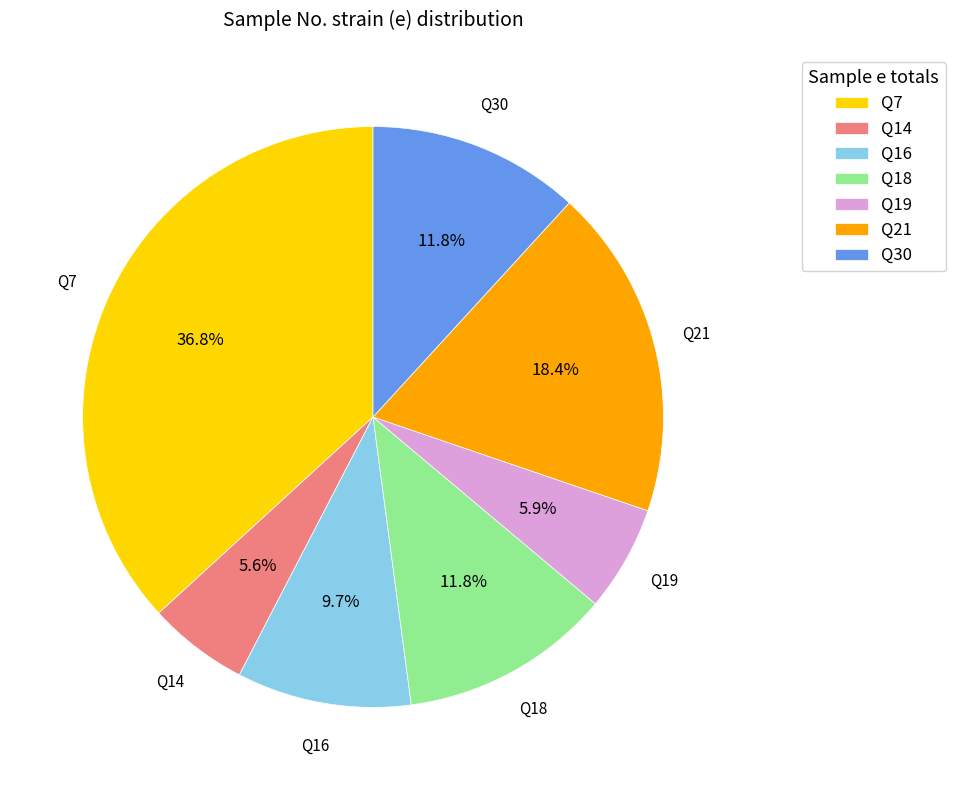

Is there a majority slice in this chart?

No